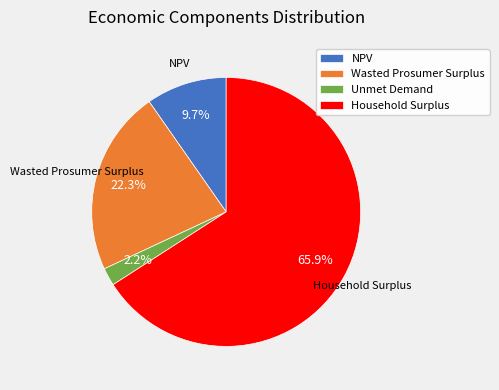

Which has a higher value, Household Surplus or Wasted Prosumer Surplus?

Household Surplus